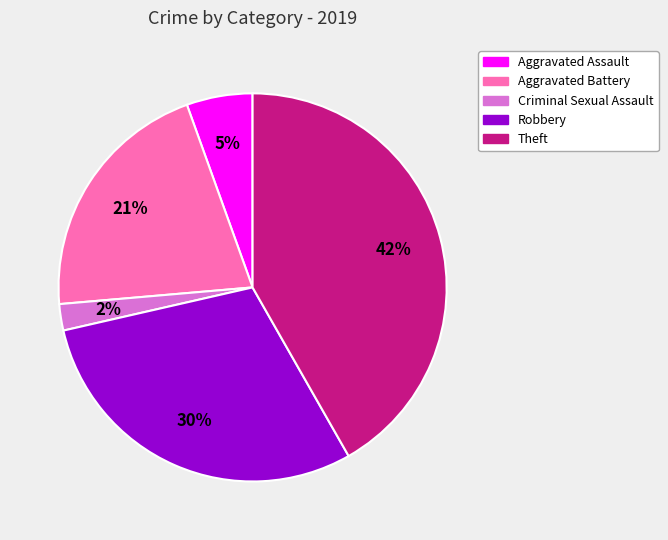

To the nearest percent, what is the average slice percentage?

20%